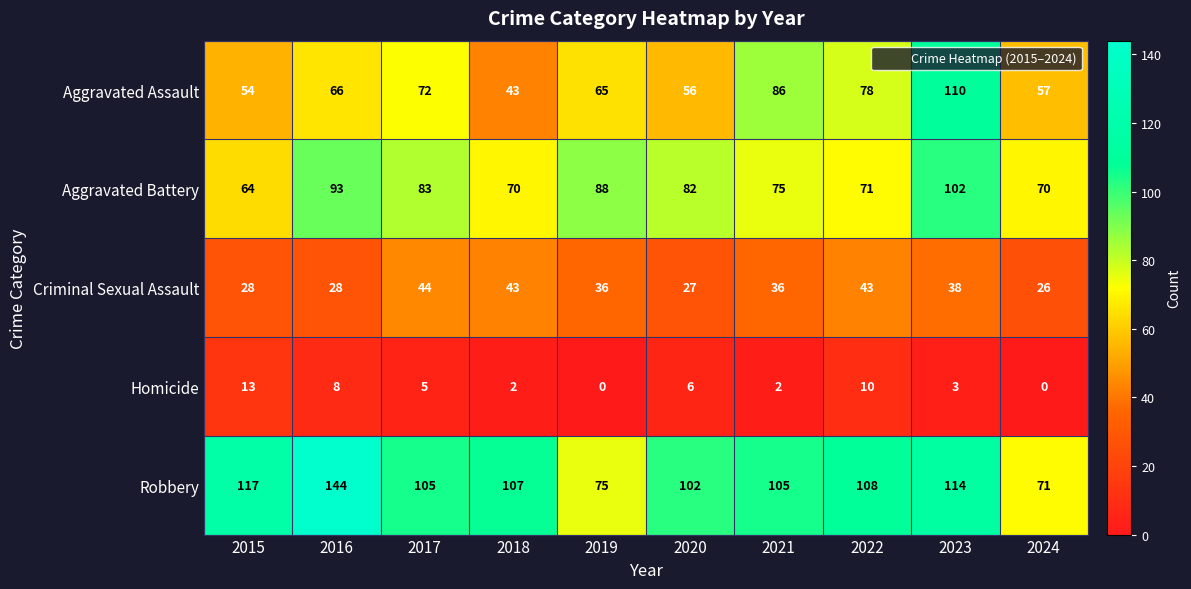

Where is Homicide nearest to the value 6?

2020